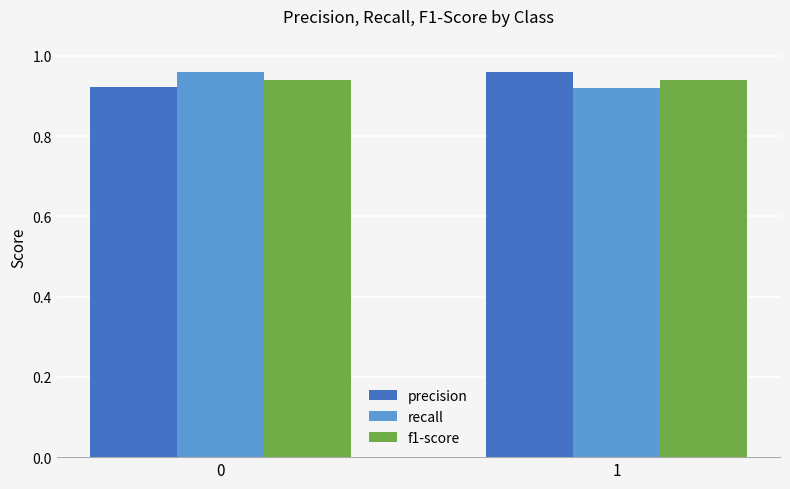

Rank the series by their average value, from highest to lowest.

precision, recall, f1-score